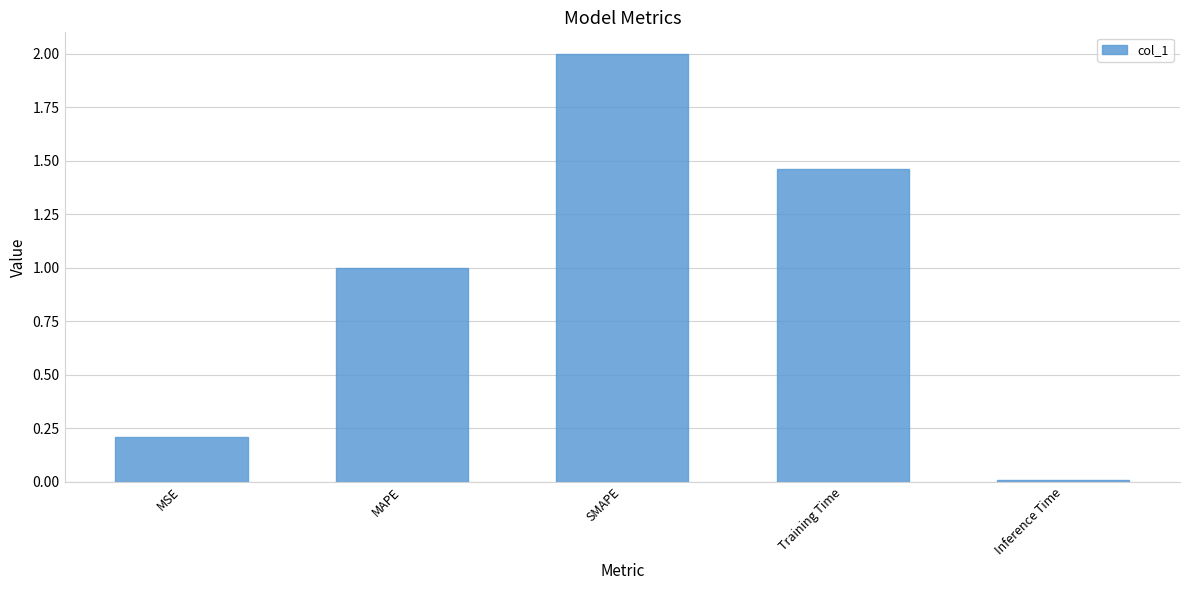

Read the value at MSE.

0.2